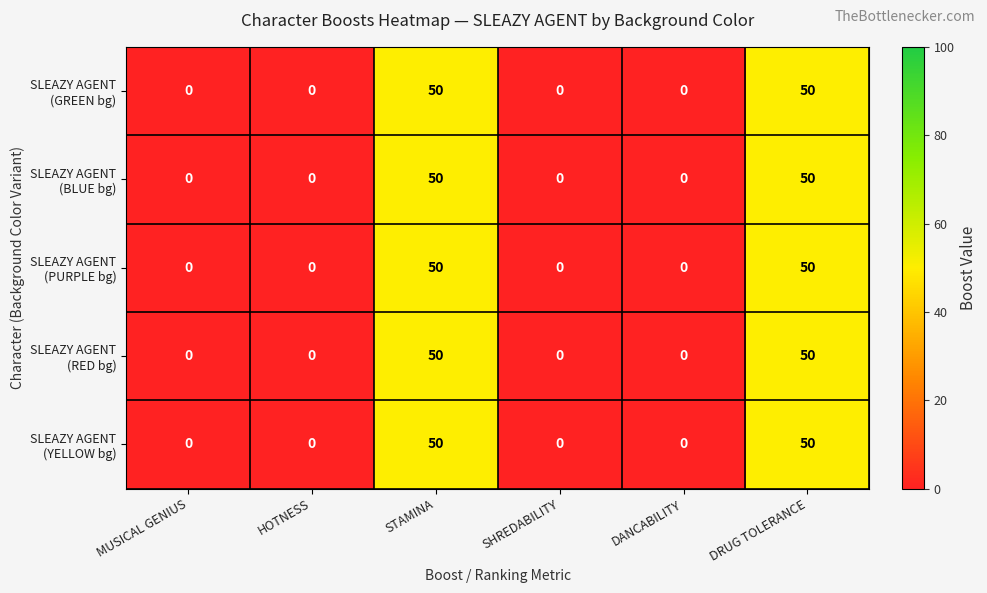

What is the maximum value shown in the chart?

50